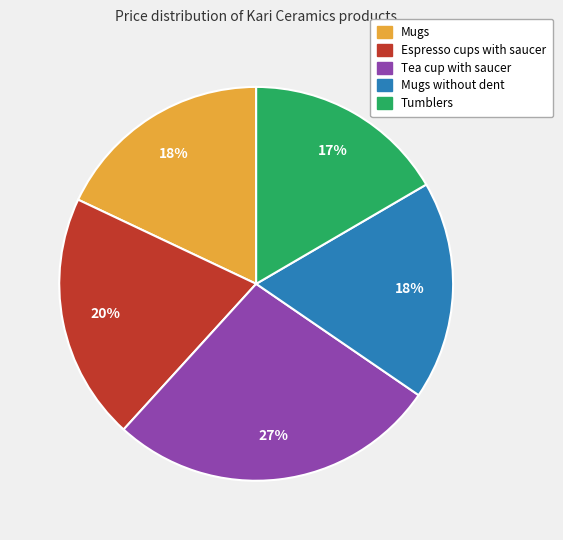

Is there any slice that represents more than half of the pie?

No